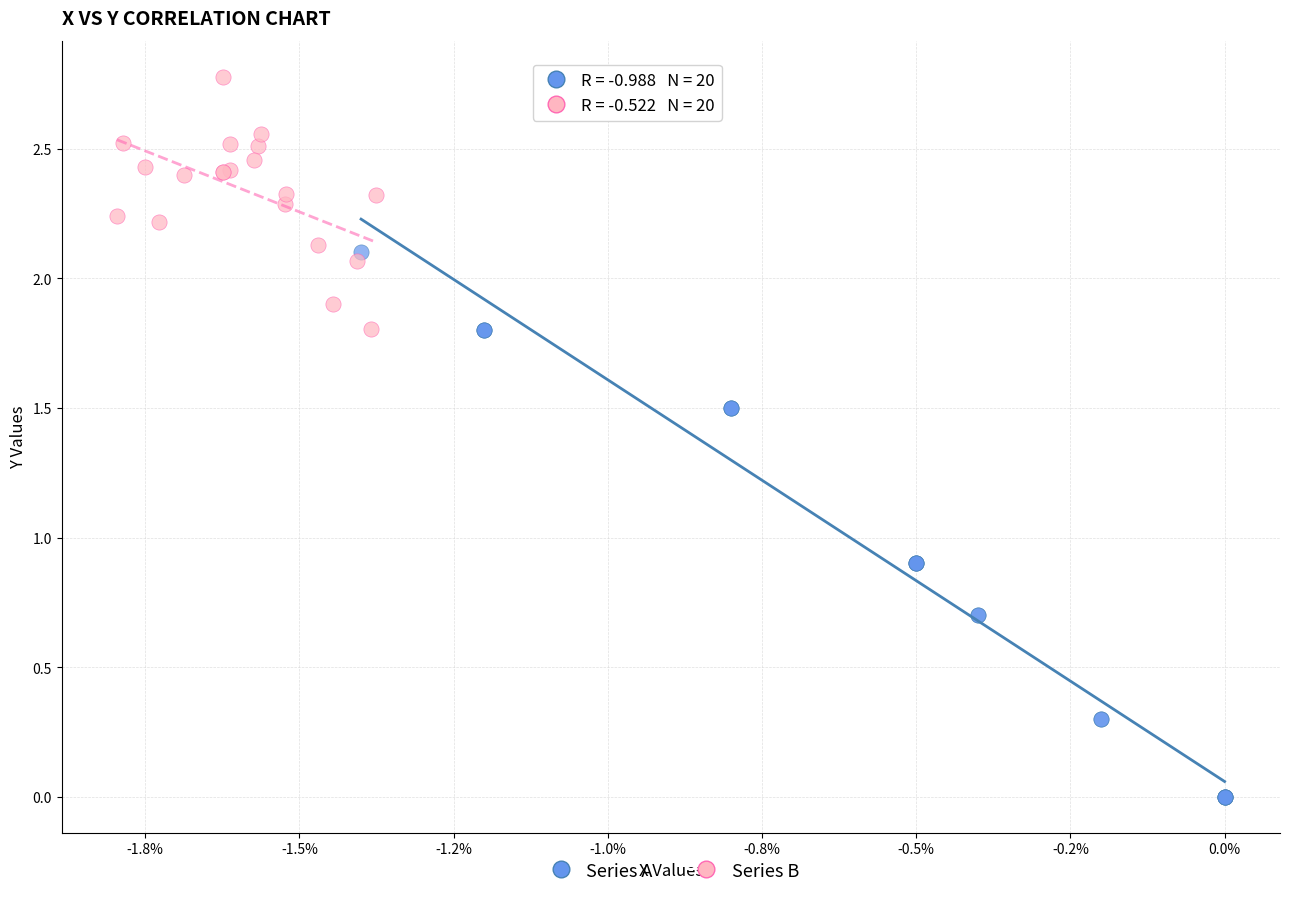

Which series reaches the minimum Y coordinate?

Series A